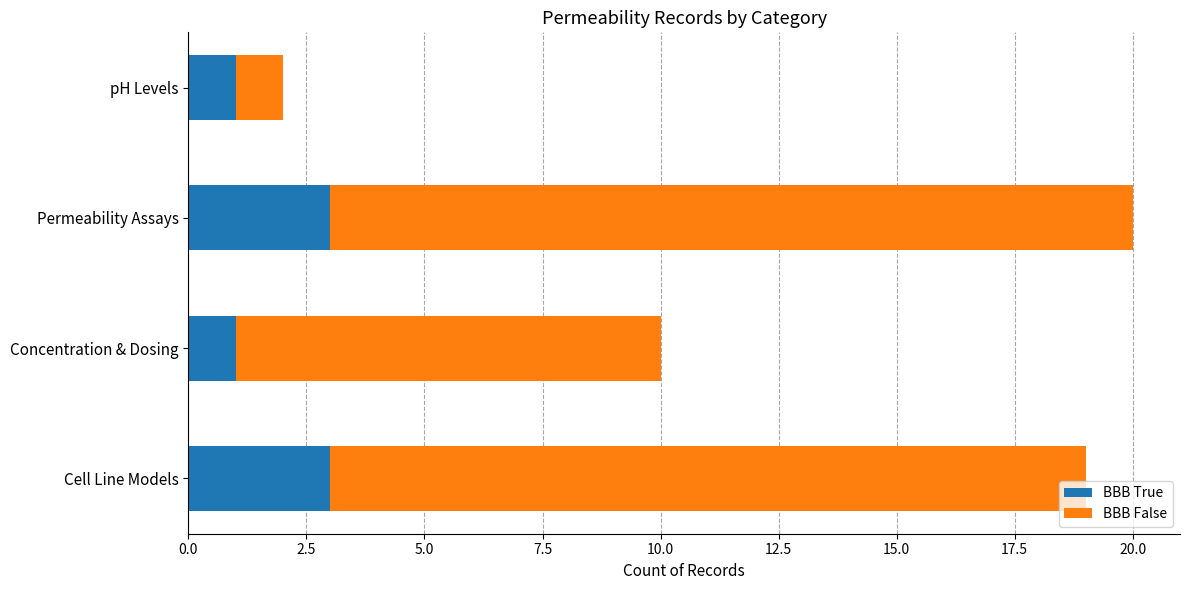

What is the difference between the maximum and minimum values in the BBB True series?

2